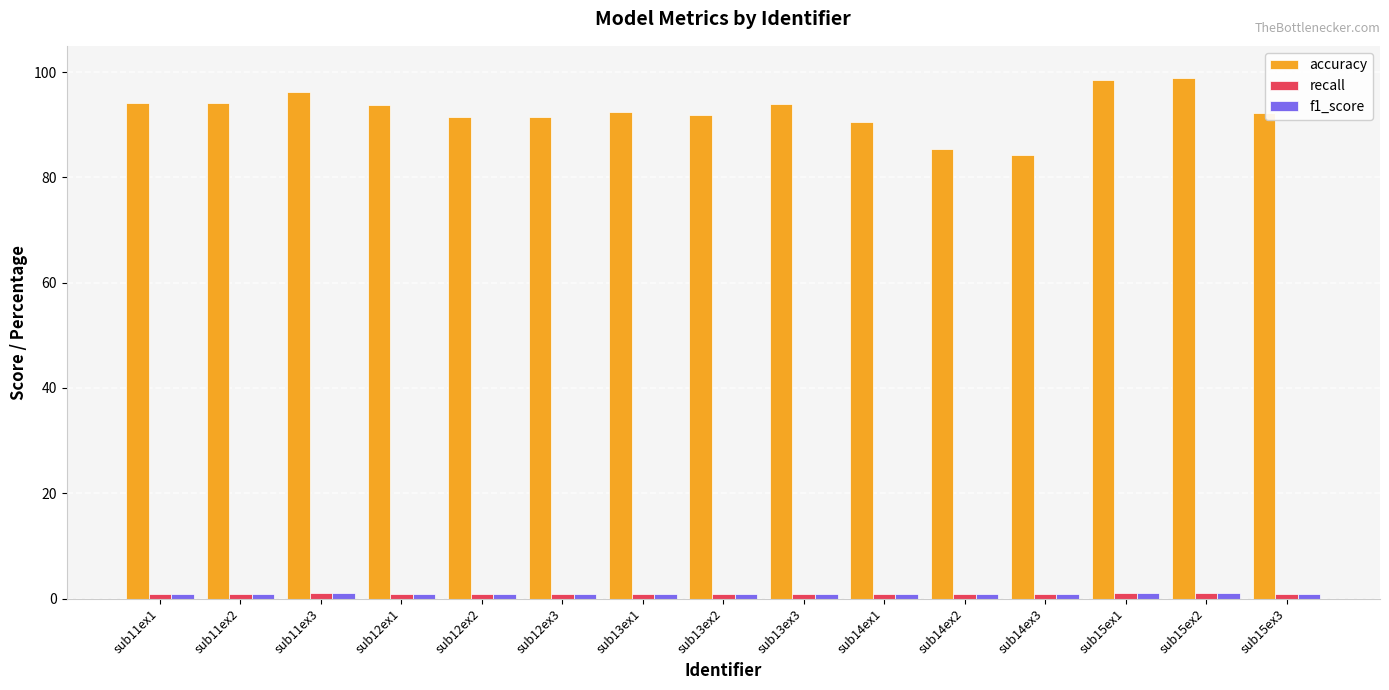

Is it true that accuracy equals 138.0 at sub15ex3?

False